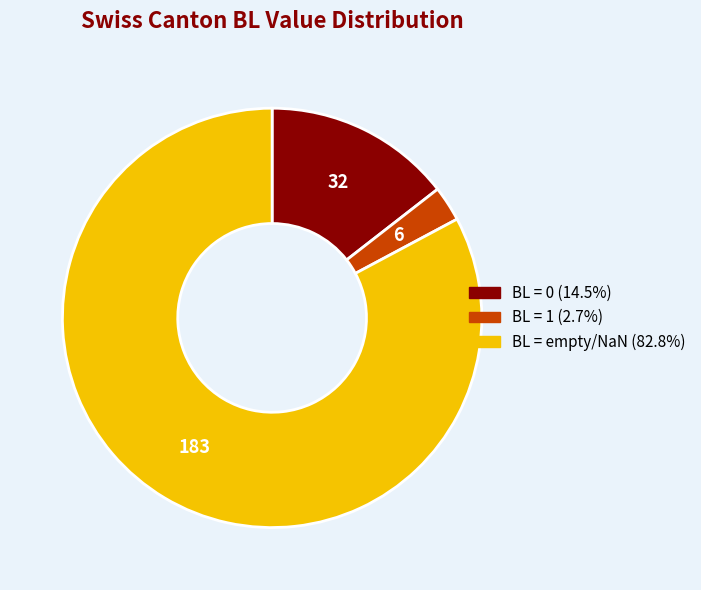

Is there a majority slice in this chart?

Yes